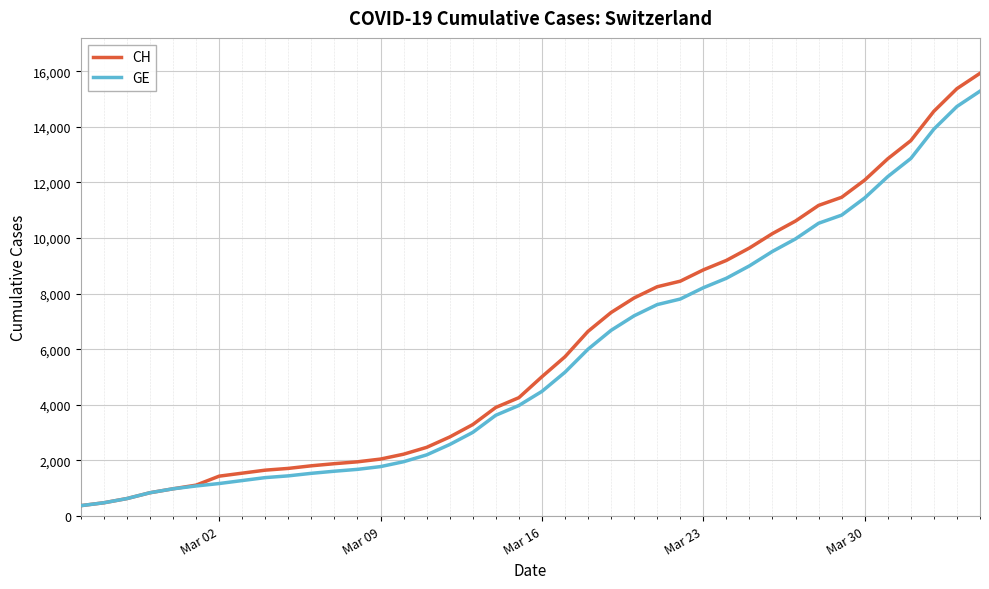

Which series has the widest spread of values?

CH